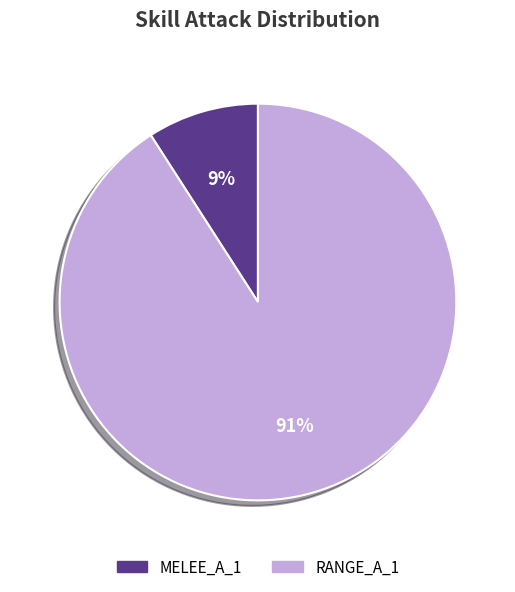

What is the largest slice in the pie chart?

RANGE_A_1